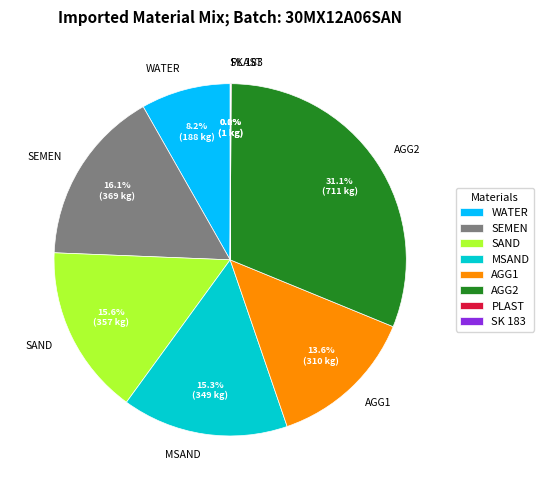

Combined, what portion of the pie is AGG1 and SEMEN?

29.7%